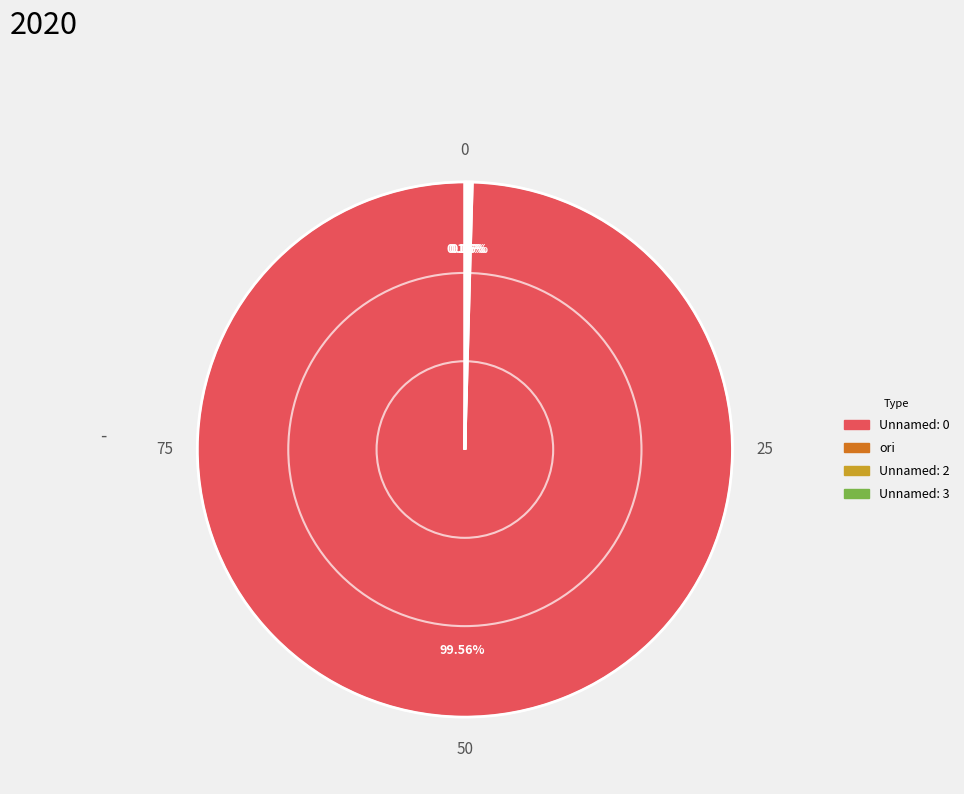

Is there any slice that represents more than half of the pie?

Yes